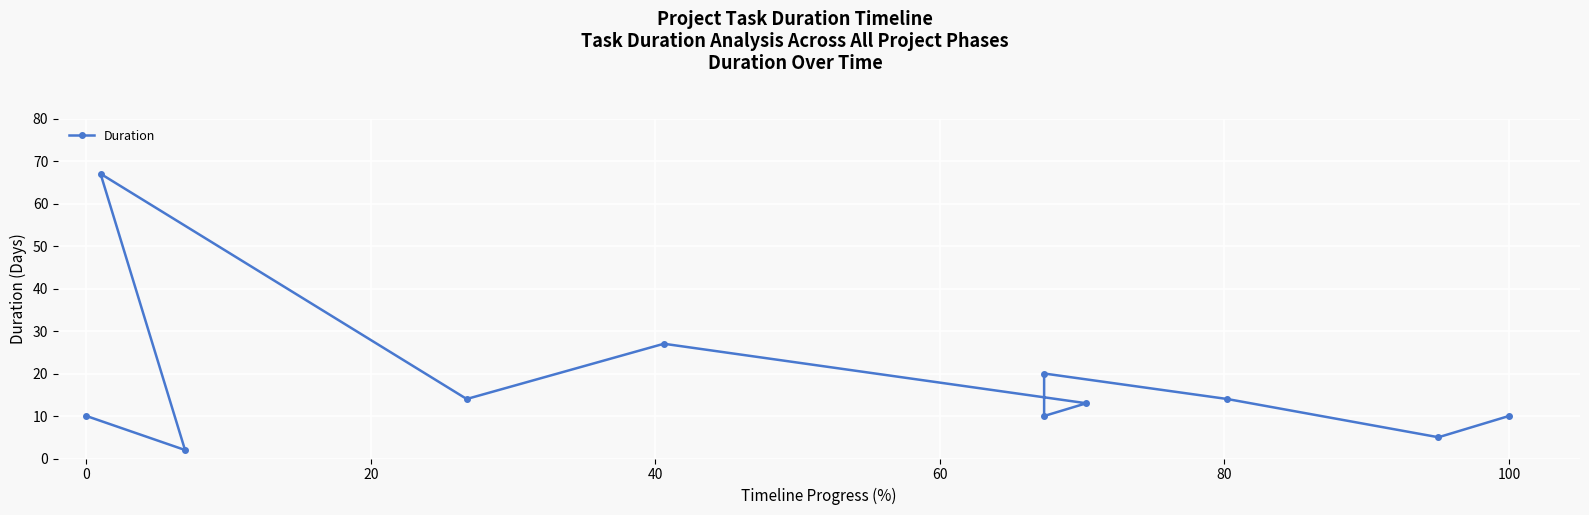

Is it true that the value at 60 is 21?

False